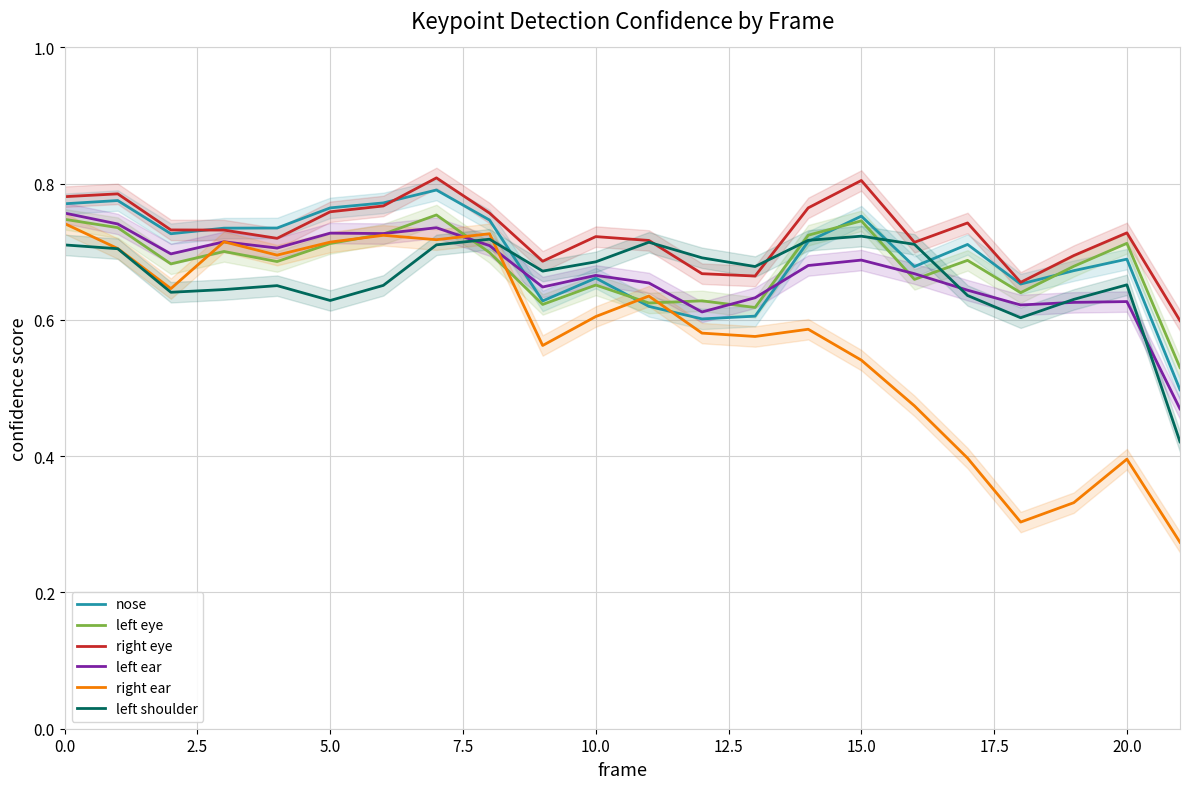

What is the difference between the maximum and second lowest values in the left eye series?

0.1